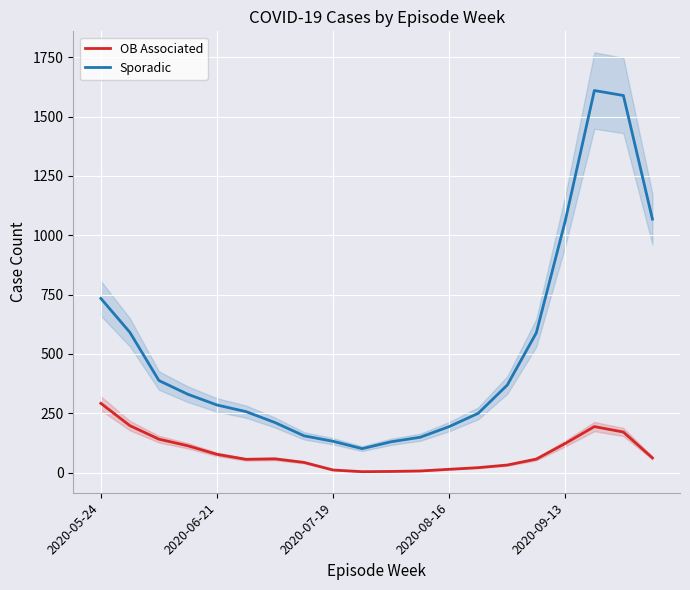

True or false: Sporadic and OB Associated cross at least once.

False